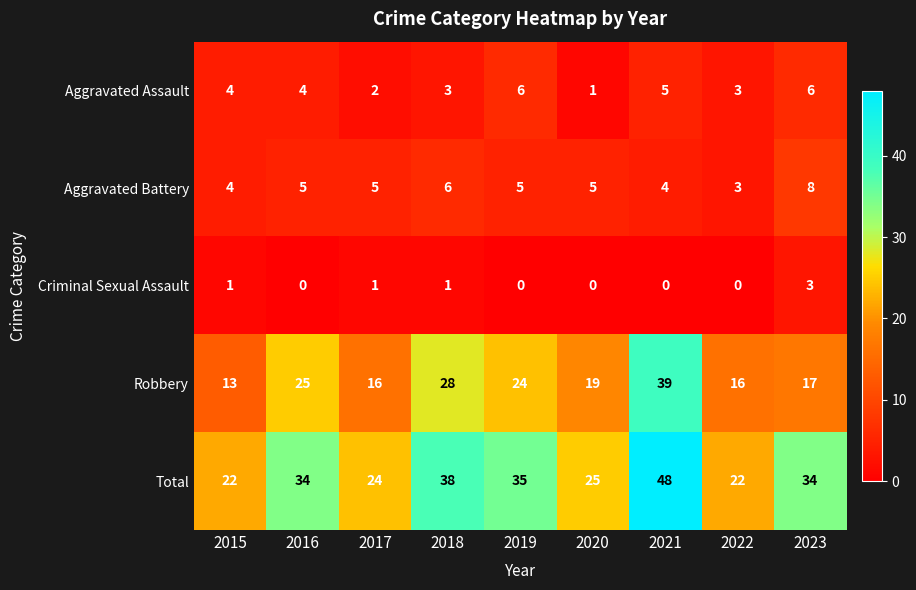

True or false: Aggravated Assault has a value of 6 at 2019.

True